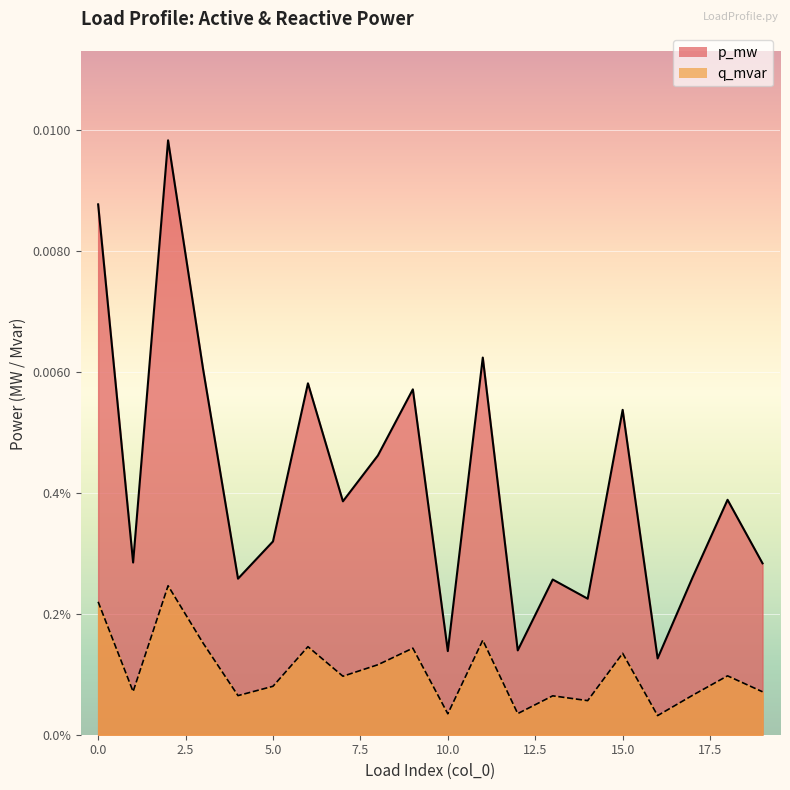

True or false: q_mvar and p_mw intersect in this chart.

False